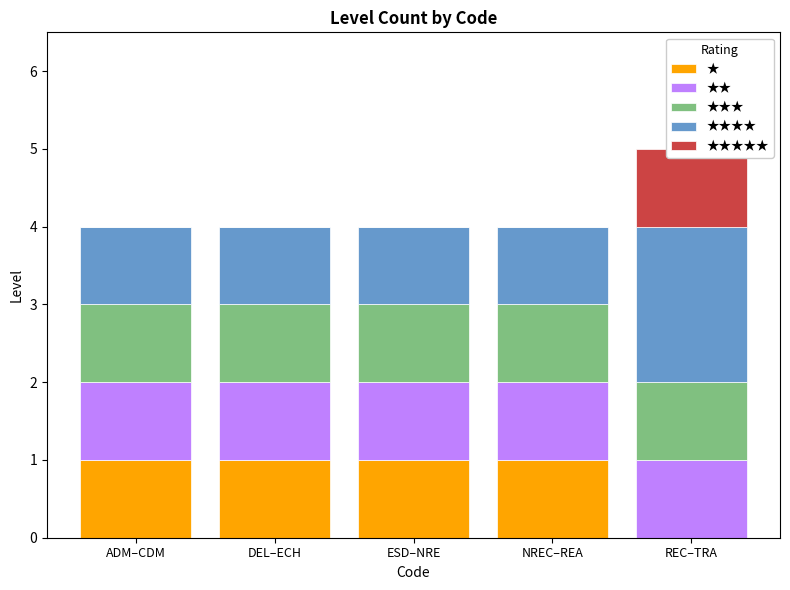

Is it true that ★★ equals 1 at REC–TRA?

True